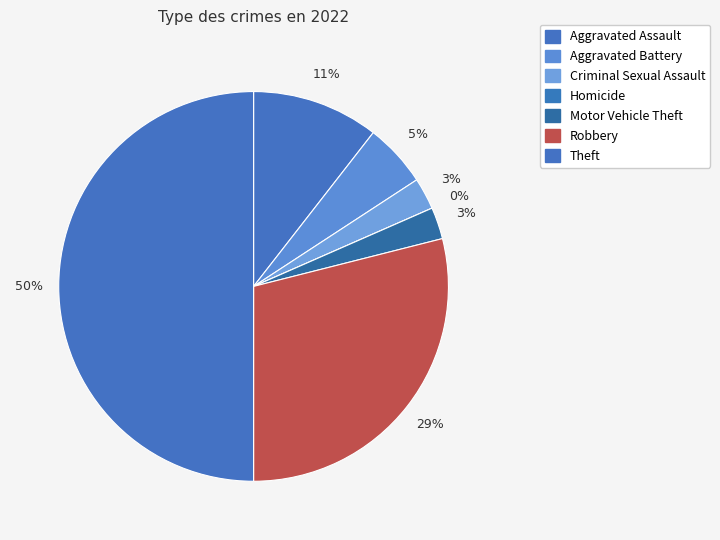

Which category has the biggest portion of the pie?

Theft